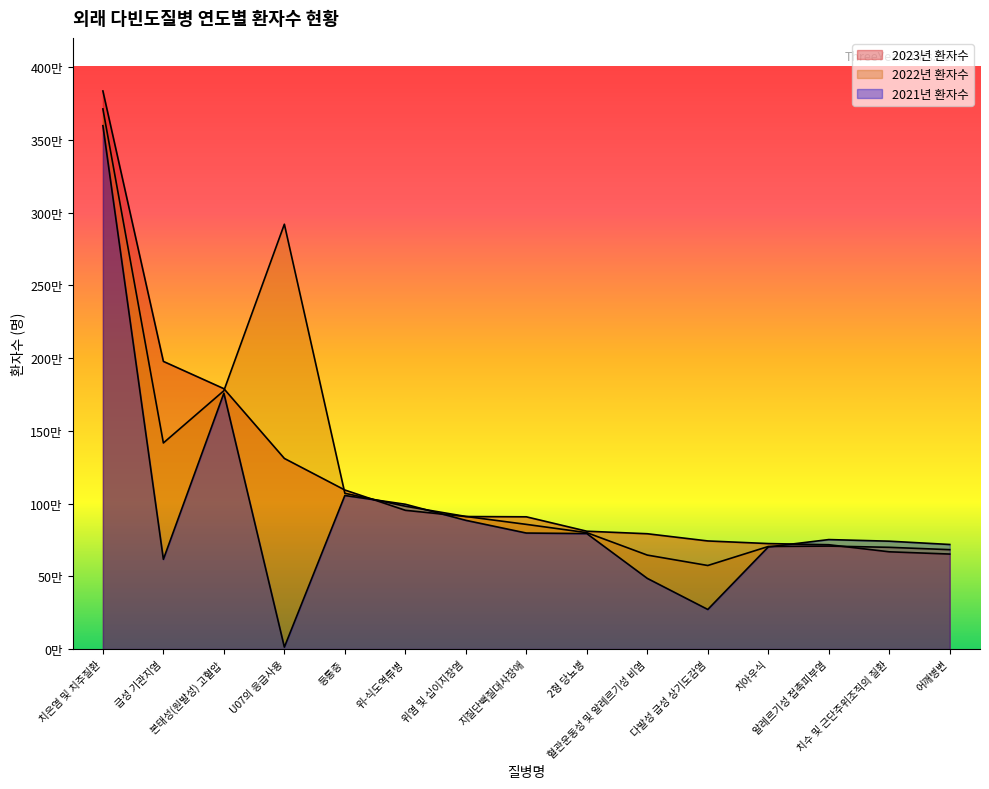

In 2022년 환자수, how many points are lower than both neighbors (excluding endpoints)?

2